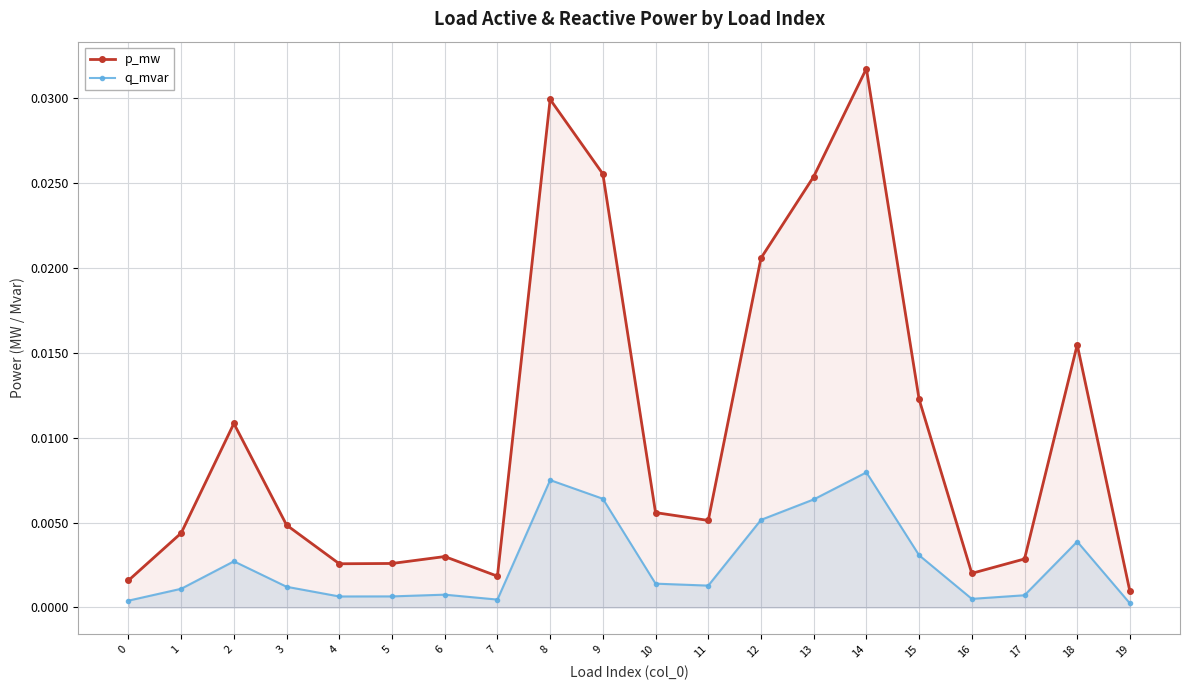

True or false: q_mvar and p_mw intersect in this chart.

False